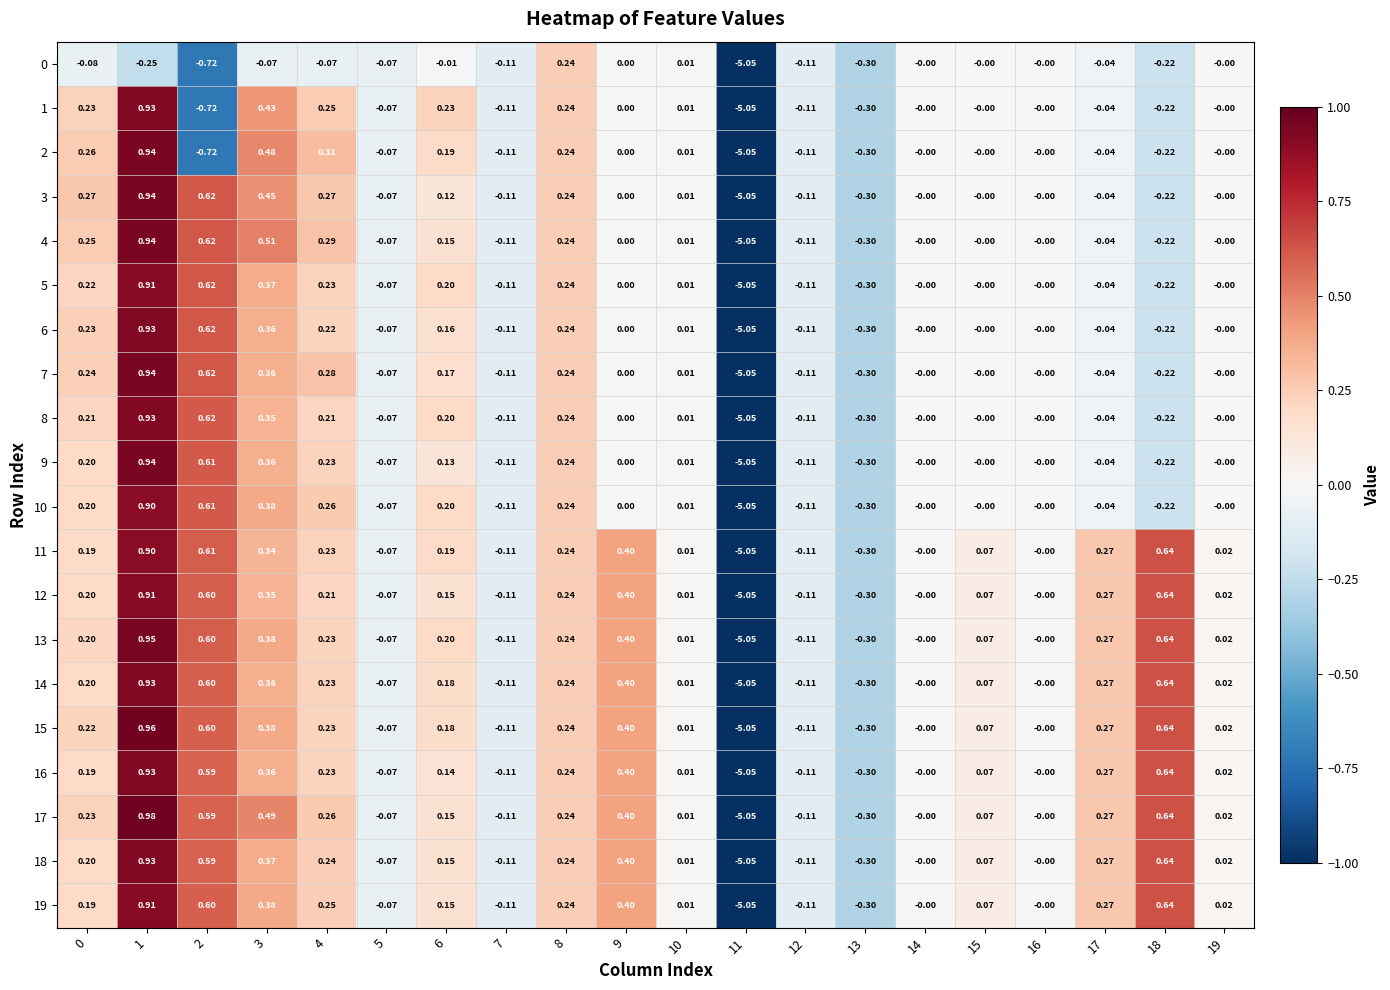

Is the value of 10 at 19 greater than the value of 15 at 15?

No